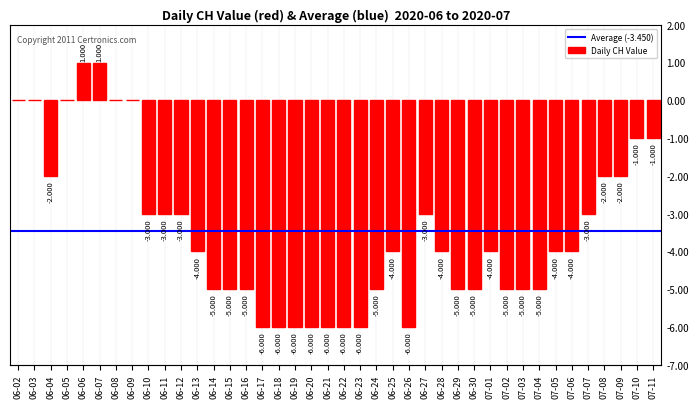

Which has a higher value, 07-07 or 07-06?

07-07